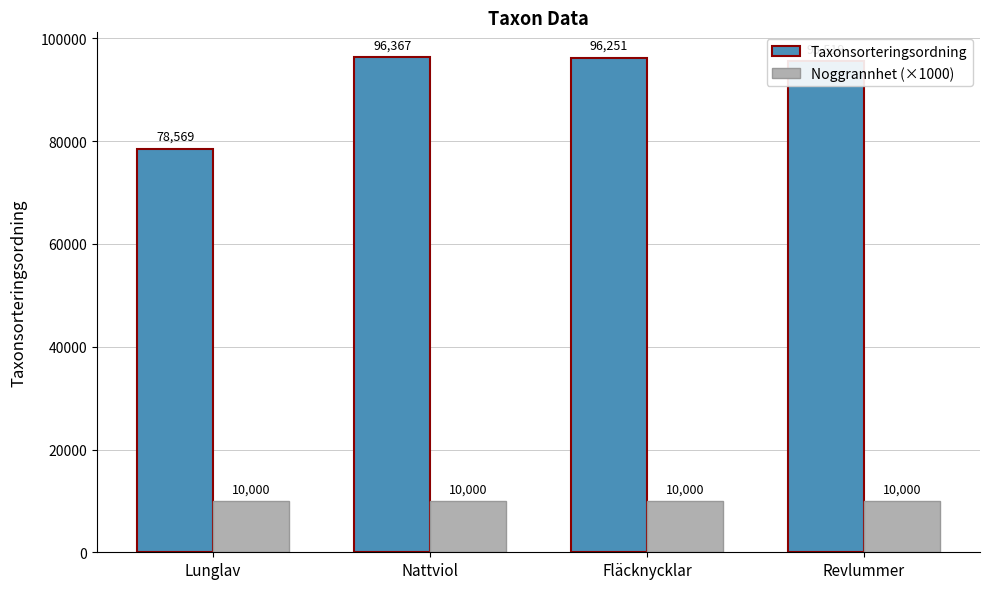

What are all the series names shown in the legend?

Taxonsorteringsordning, Noggrannhet (×1000)